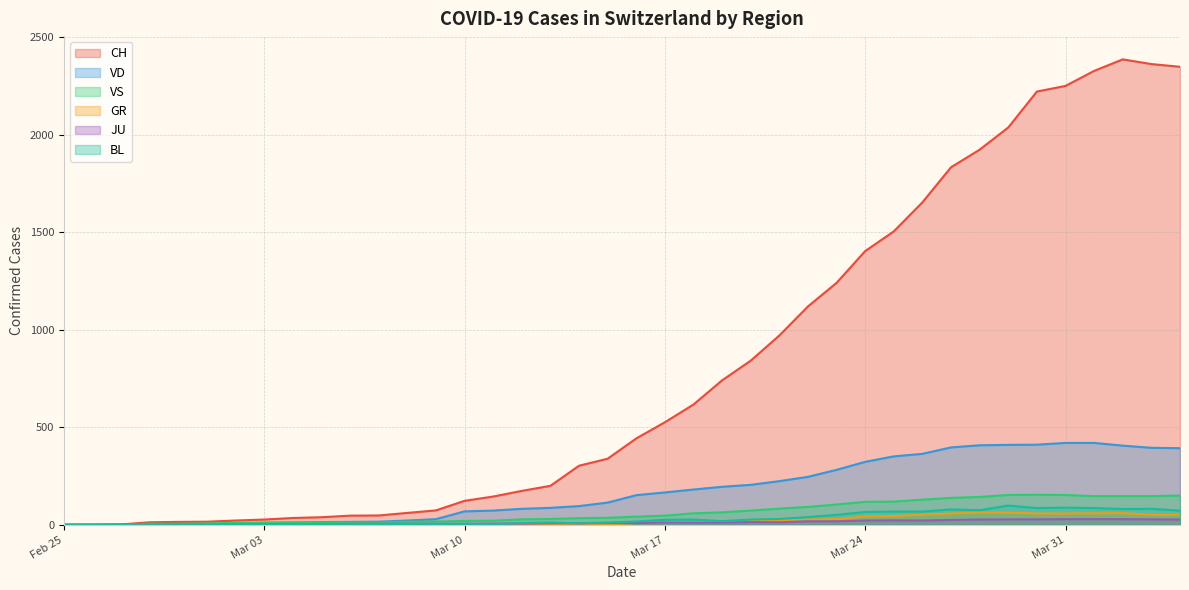

Which series changed the most between 2020-02-29 and 2020-03-09?

CH